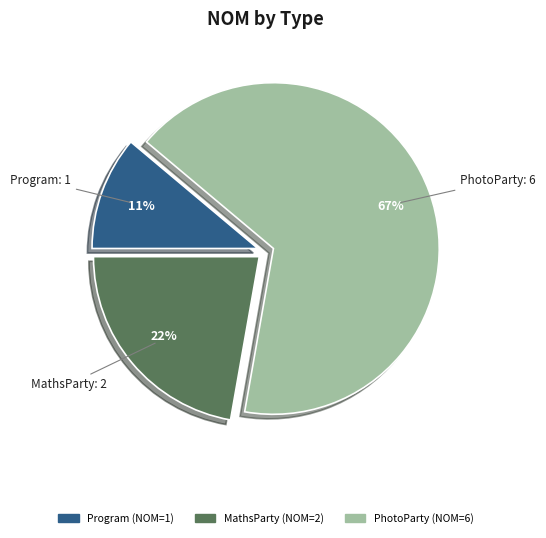

How many segments does this pie chart have?

3